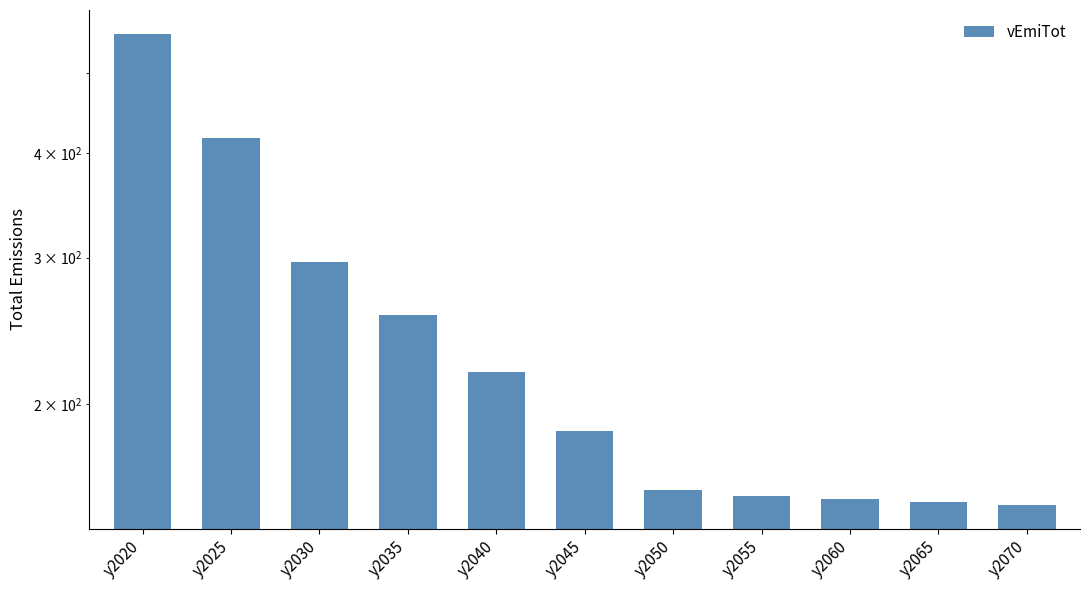

At which label is the value closest to 354?

y2030